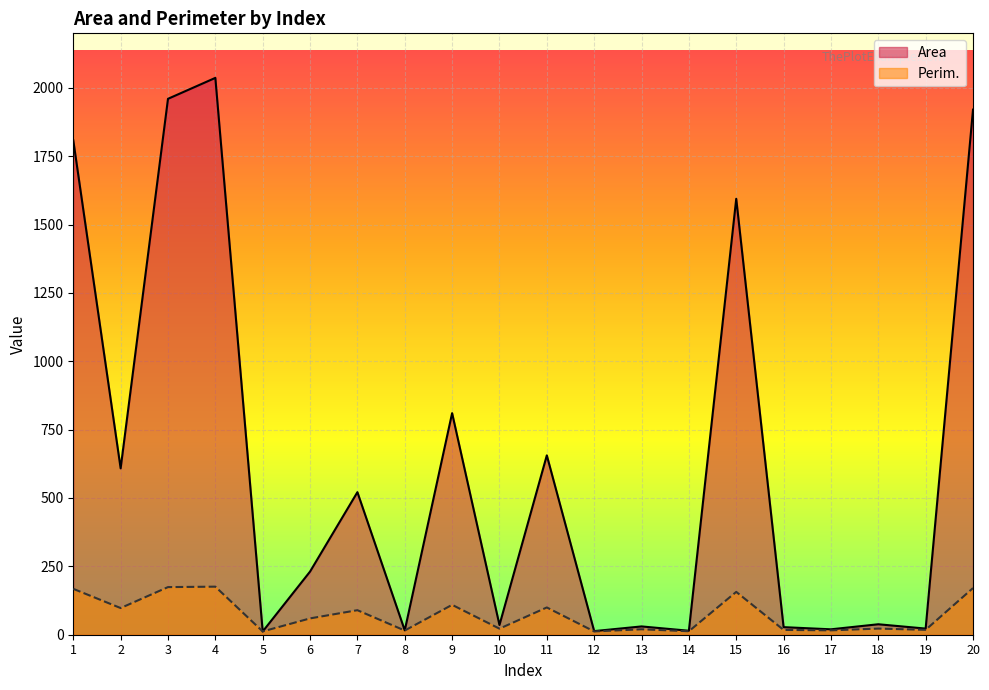

What are all the series names shown in the legend?

Area, Perim.